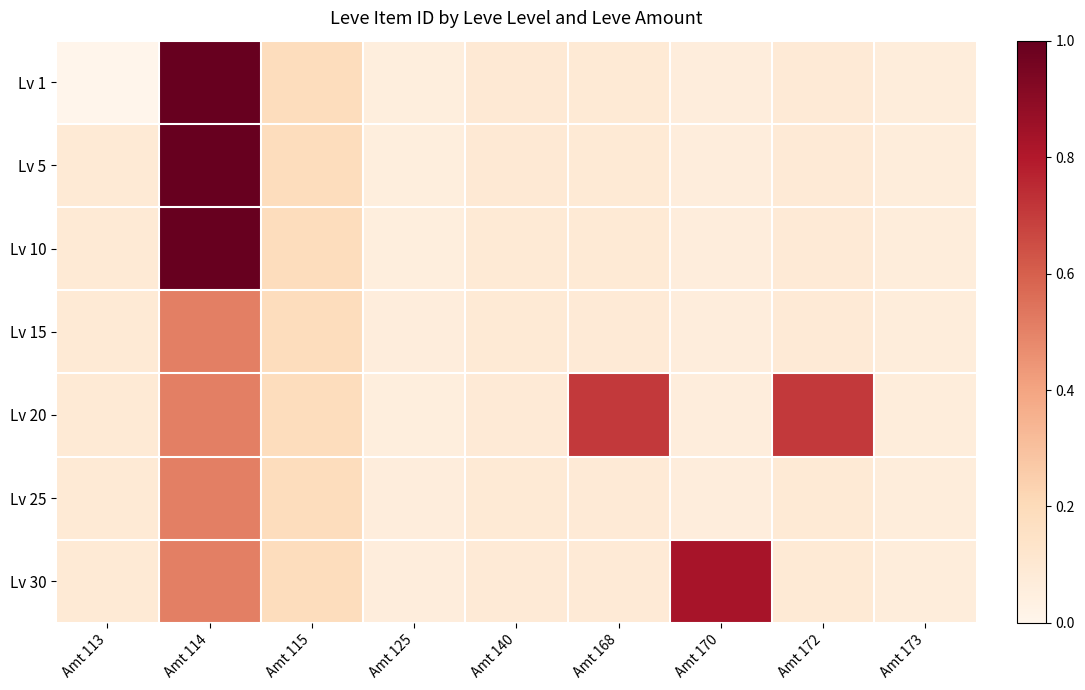

List the series in order of their peak value, lowest first.

Lv 15, Lv 25, Lv 20, Lv 30, Lv 1, Lv 5, Lv 10